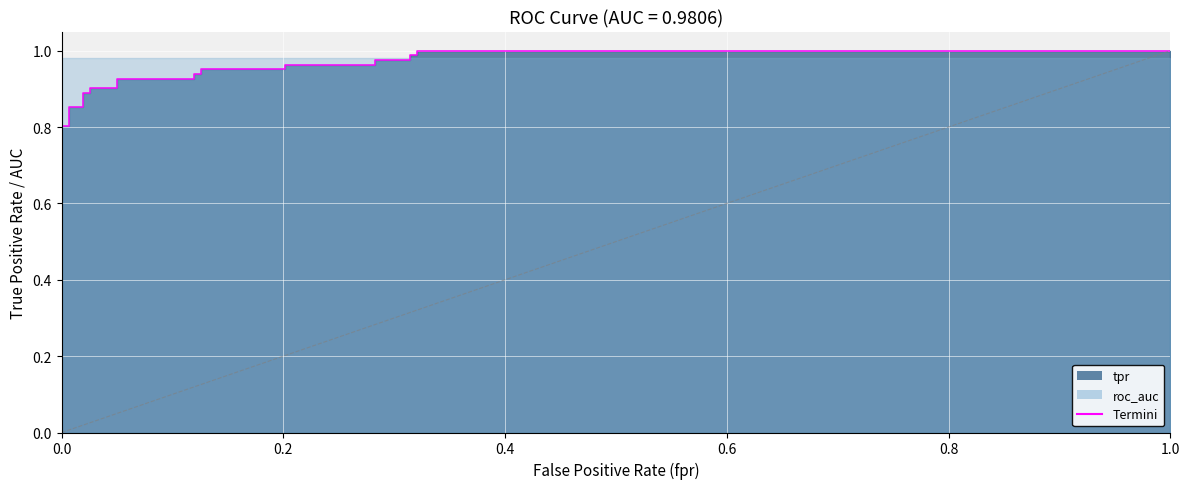

What is the greatest value displayed?

1.0